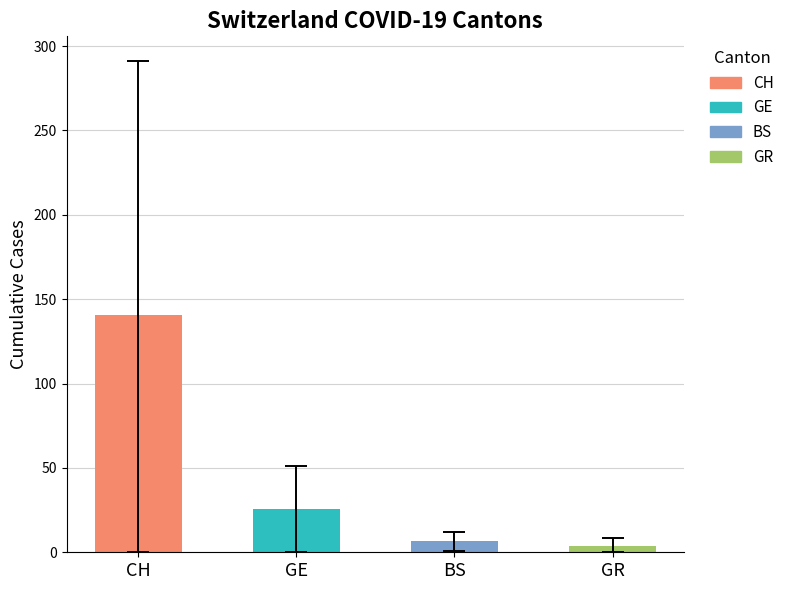

Rank the series at 2020-03-16 from highest to lowest value.

CH, GE, BS, GR